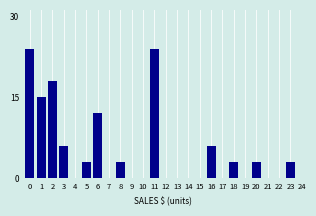

Reading right to left, what are all the values shown in this chart?

23=3	22=0	21=0	20=3	19=0	18=3	17=0	16=6	15=0	14=0	13=0	12=0	11=24	10=0	9=0	8=3	7=0	6=12	5=3	4=0	3=6	2=18	1=15	0=24